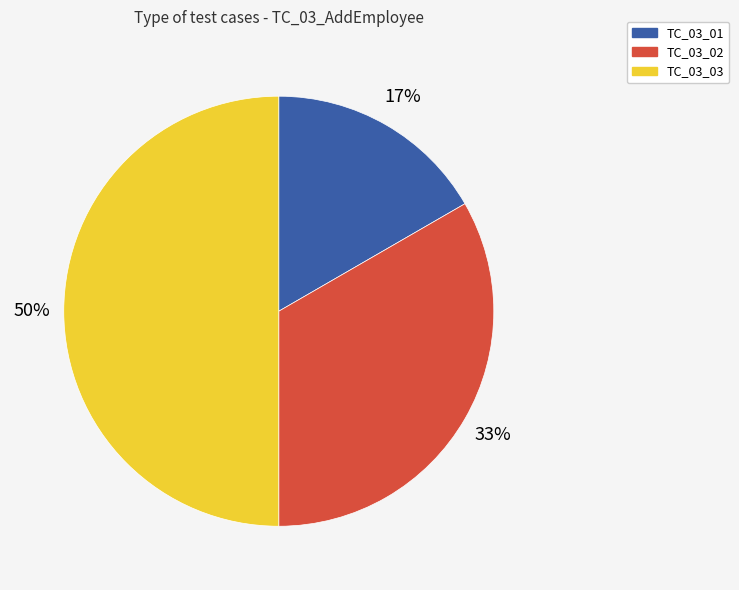

To the nearest percent, what is the average slice percentage?

33%